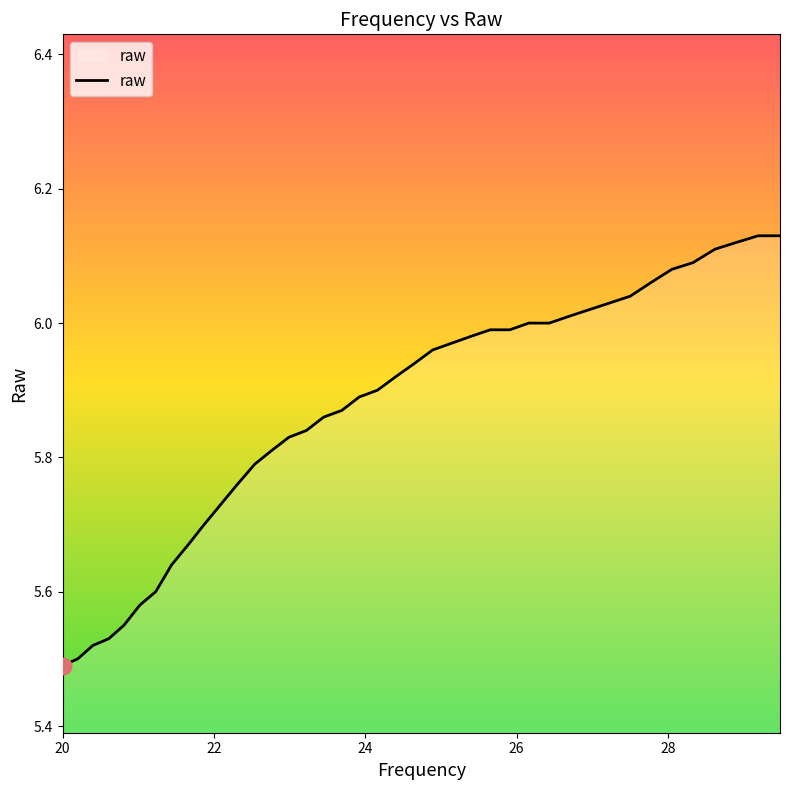

What is the difference between the maximum and minimum values?

0.6